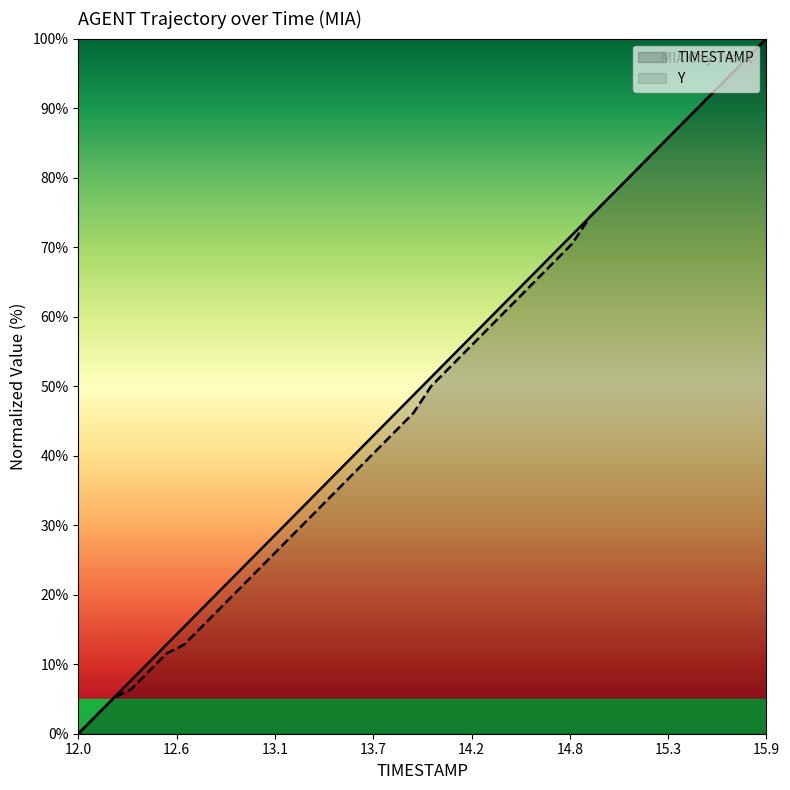

List the series in order of their overall mean, highest first.

TIMESTAMP, Y